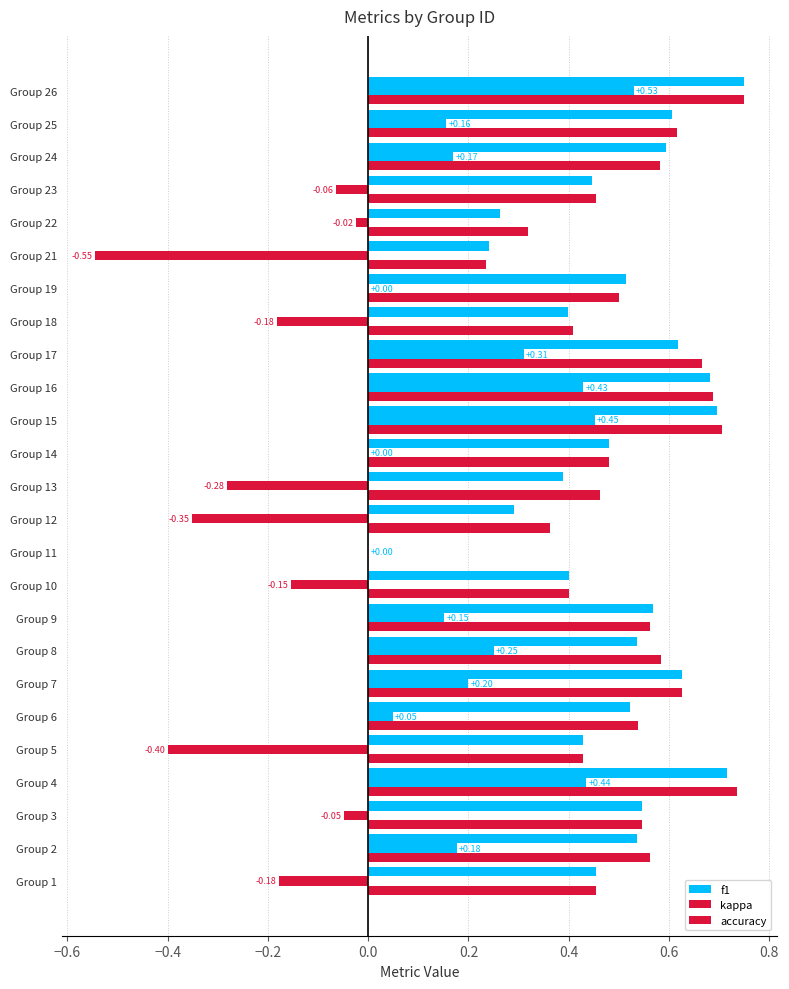

How many categories are shown in the chart?

25